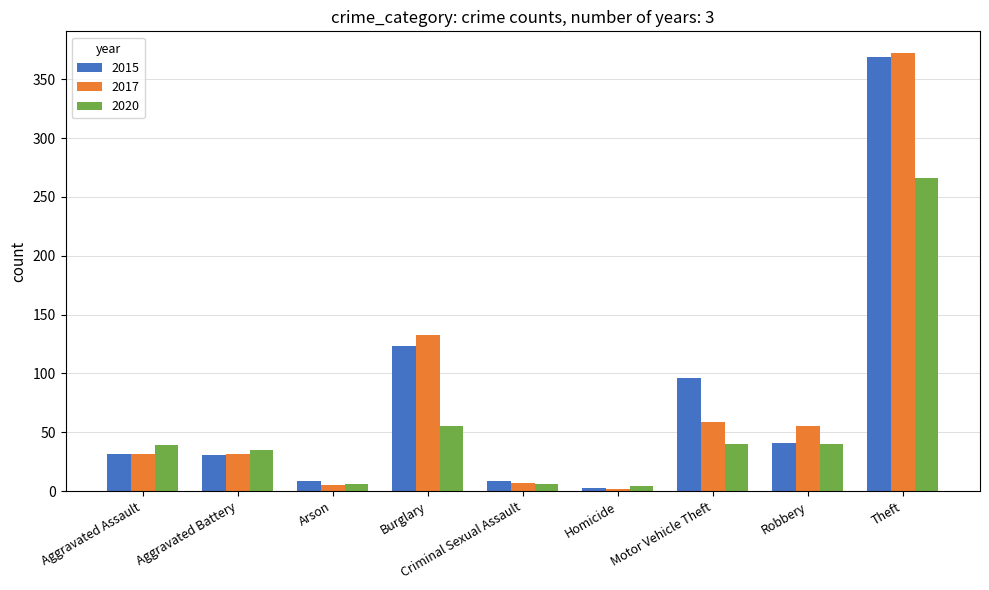

At which label does 2017 reach its peak?

Theft